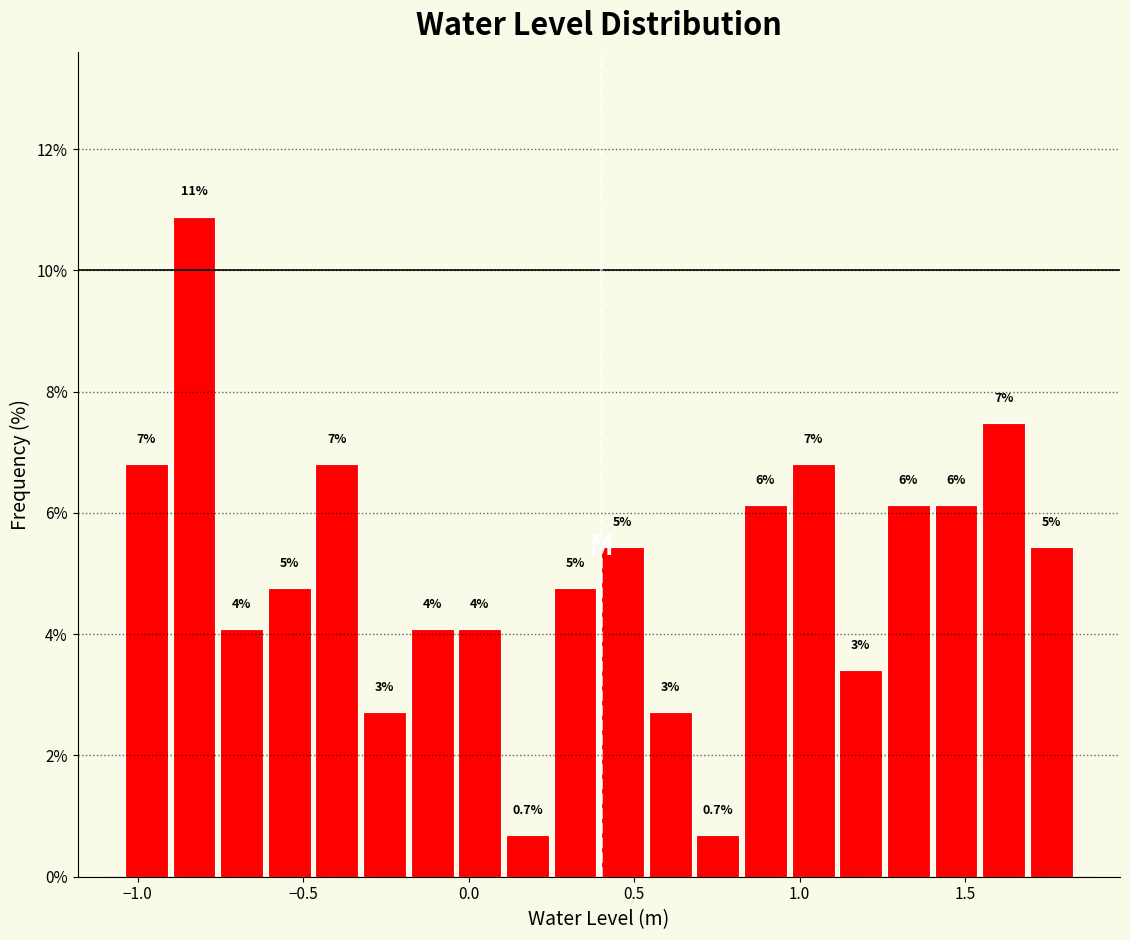

Read against the x-axis, roughly where is the centre of the tallest bar?

-0.85